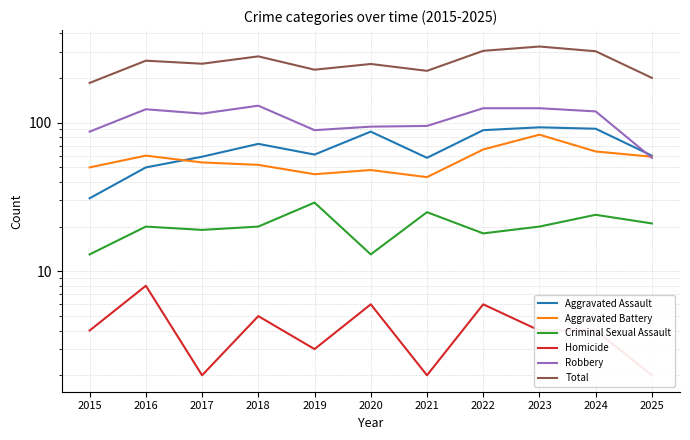

Where is Homicide nearest to the value 5?

2018